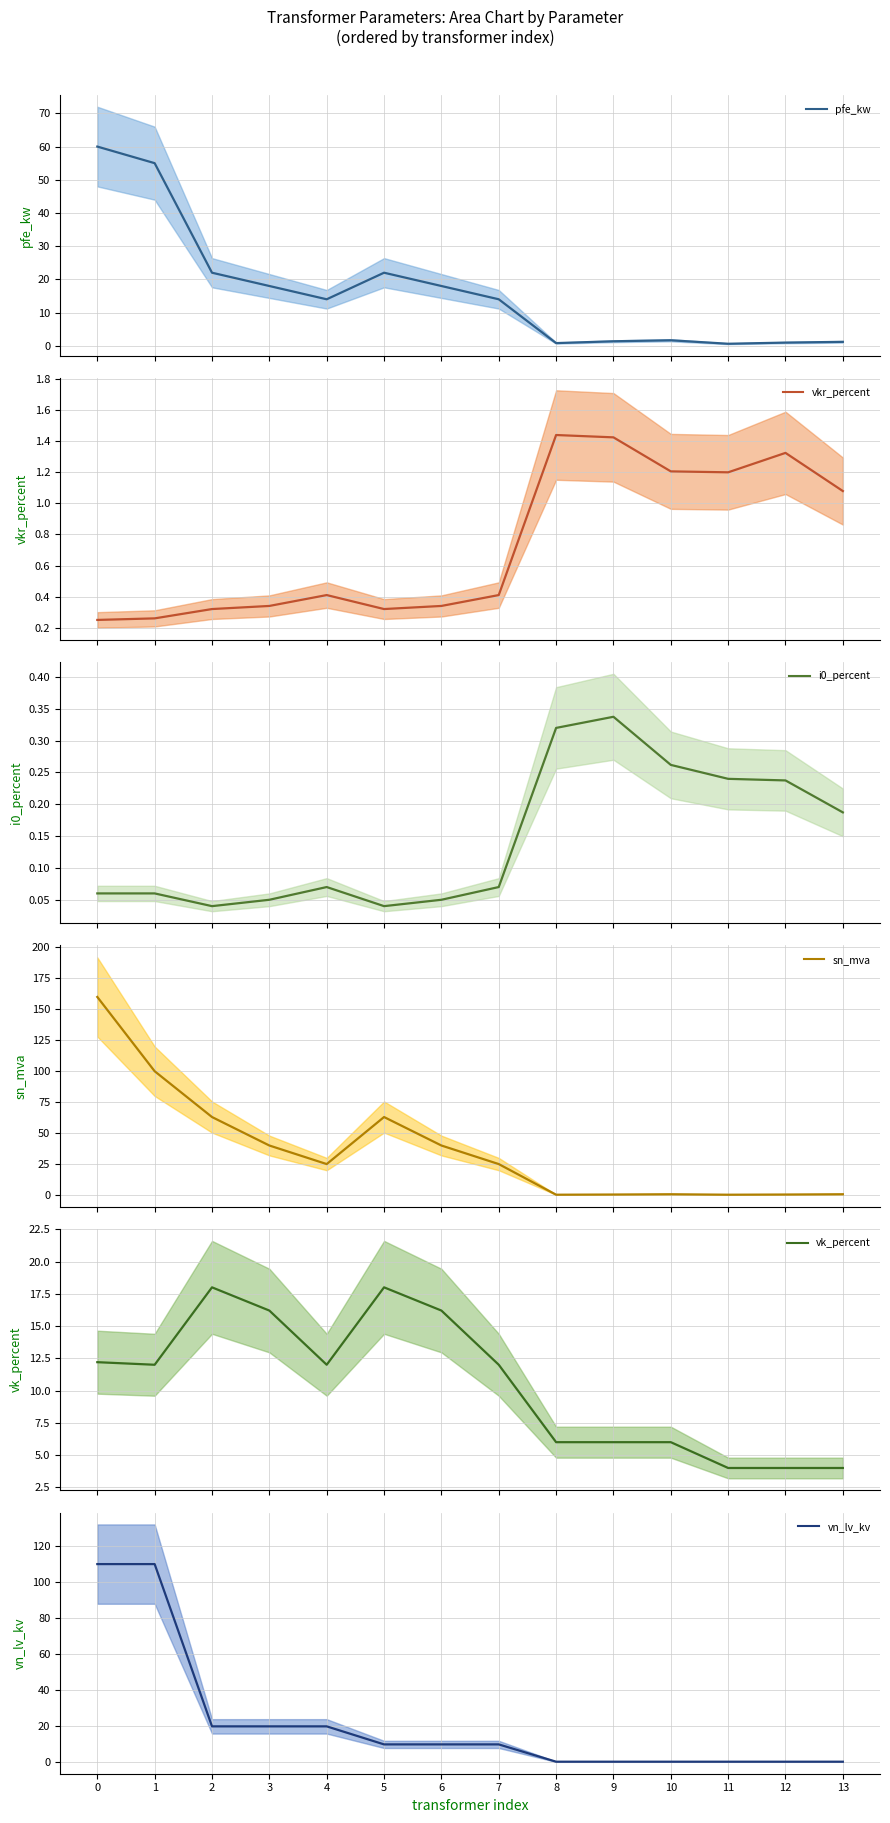

Reading left to right, extract all data points from this chart.

pfe_kw (mean): 0=60.0	1=55.0	2=22.0	3=18.0	4=14.0	5=22.0	6=18.0	7=14.0	8=0.8	9=1.4	10=1.6	11=0.6	12=0.9	13=1.2
vkr_percent (mean): 0=0.2	1=0.3	2=0.3	3=0.3	4=0.4	5=0.3	6=0.3	7=0.4	8=1.4	9=1.4	10=1.2	11=1.2	12=1.3	13=1.1
i0_percent (mean): 0=0.1	1=0.1	2=0.0	3=0.1	4=0.1	5=0.0	6=0.1	7=0.1	8=0.3	9=0.3	10=0.3	11=0.2	12=0.2	13=0.2
sn_mva (mean): 0=160.0	1=100.0	2=63.0	3=40.0	4=25.0	5=63.0	6=40.0	7=25.0	8=0.2	9=0.4	10=0.6	11=0.2	12=0.4	13=0.6
vk_percent (mean): 0=12.2	1=12.0	2=18.0	3=16.2	4=12.0	5=18.0	6=16.2	7=12.0	8=6.0	9=6.0	10=6.0	11=4.0	12=4.0	13=4.0
vn_lv_kv (mean): 0=110.0	1=110.0	2=20.0	3=20.0	4=20.0	5=10.0	6=10.0	7=10.0	8=0.4	9=0.4	10=0.4	11=0.4	12=0.4	13=0.4